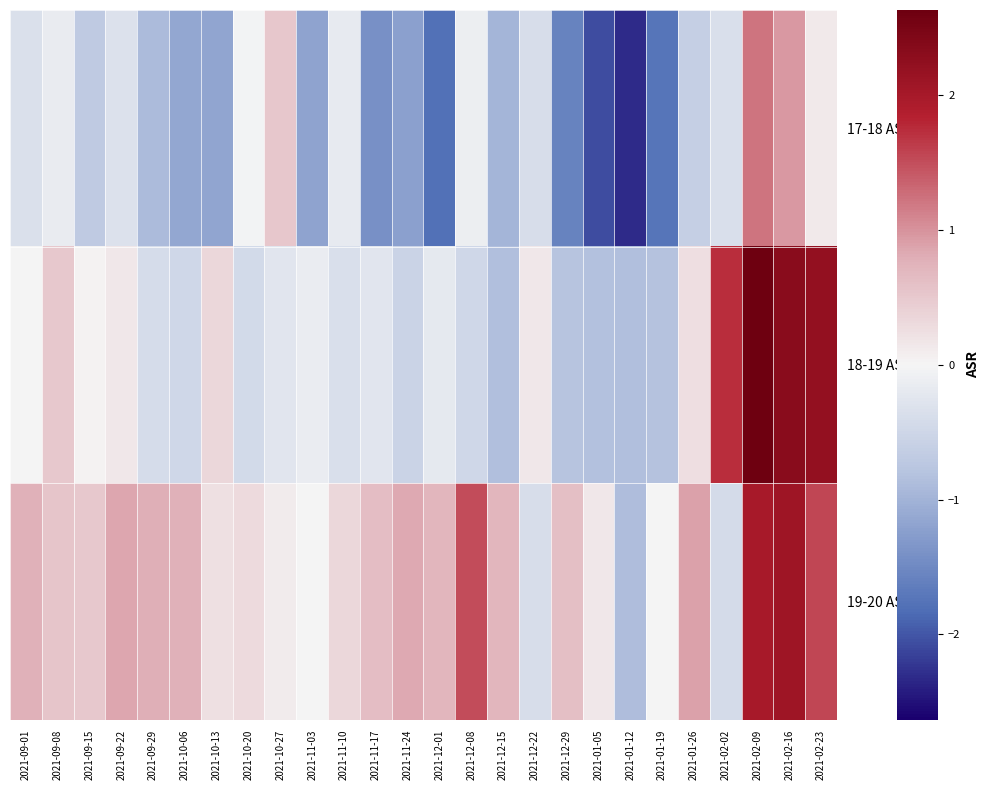

Reading left to right, what are all the values shown in this chart?

17-18 ASR: 2021-09-01=-0.3	2021-09-08=-0.2	2021-09-15=-0.7	2021-09-22=-0.3	2021-09-29=-0.9	2021-10-06=-1.1	2021-10-13=-1.2	2021-10-20=-0.0	2021-10-27=0.5	2021-11-03=-1.2	2021-11-10=-0.2	2021-11-17=-1.4	2021-11-24=-1.2	2021-12-01=-1.8	2021-12-08=-0.1	2021-12-15=-1.0	2021-12-22=-0.4	2021-12-29=-1.6	2021-01-05=-2.1	2021-01-12=-2.3	2021-01-19=-1.7	2021-01-26=-0.6	2021-02-02=-0.4	2021-02-09=1.2	2021-02-16=0.9	2021-02-23=0.1
18-19 ASR: 2021-09-01=-0.0	2021-09-08=0.5	2021-09-15=0.0	2021-09-22=0.2	2021-09-29=-0.4	2021-10-06=-0.5	2021-10-13=0.3	2021-10-20=-0.4	2021-10-27=-0.3	2021-11-03=-0.1	2021-11-10=-0.4	2021-11-17=-0.3	2021-11-24=-0.5	2021-12-01=-0.2	2021-12-08=-0.5	2021-12-15=-0.9	2021-12-22=0.1	2021-12-29=-0.8	2021-01-05=-0.8	2021-01-12=-0.8	2021-01-19=-0.8	2021-01-26=0.3	2021-02-02=1.7	2021-02-09=2.6	2021-02-16=2.3	2021-02-23=2.2
19-20 ASR: 2021-09-01=0.8	2021-09-08=0.6	2021-09-15=0.5	2021-09-22=0.9	2021-09-29=0.8	2021-10-06=0.8	2021-10-13=0.2	2021-10-20=0.3	2021-10-27=0.1	2021-11-03=-0.0	2021-11-10=0.3	2021-11-17=0.6	2021-11-24=0.8	2021-12-01=0.7	2021-12-08=1.5	2021-12-15=0.7	2021-12-22=-0.4	2021-12-29=0.6	2021-01-05=0.2	2021-01-12=-0.9	2021-01-19=-0.0	2021-01-26=0.9	2021-02-02=-0.4	2021-02-09=2.0	2021-02-16=2.1	2021-02-23=1.6